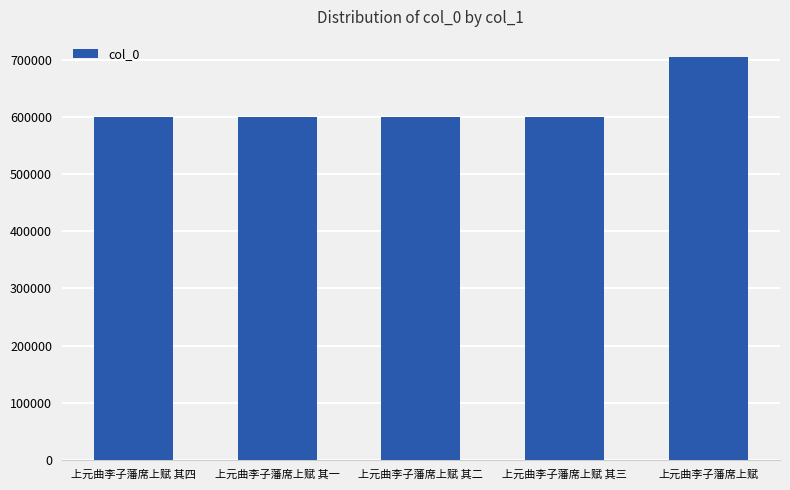

Where does the data first go above 599034?

上元曲李子藩席上赋 其四